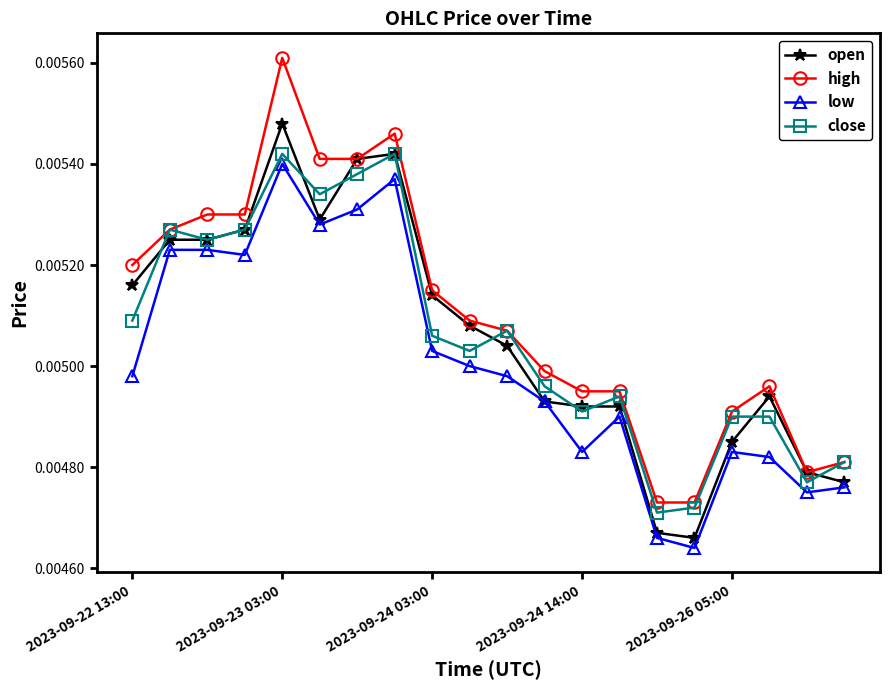

Which series has the largest total across all categories?

high